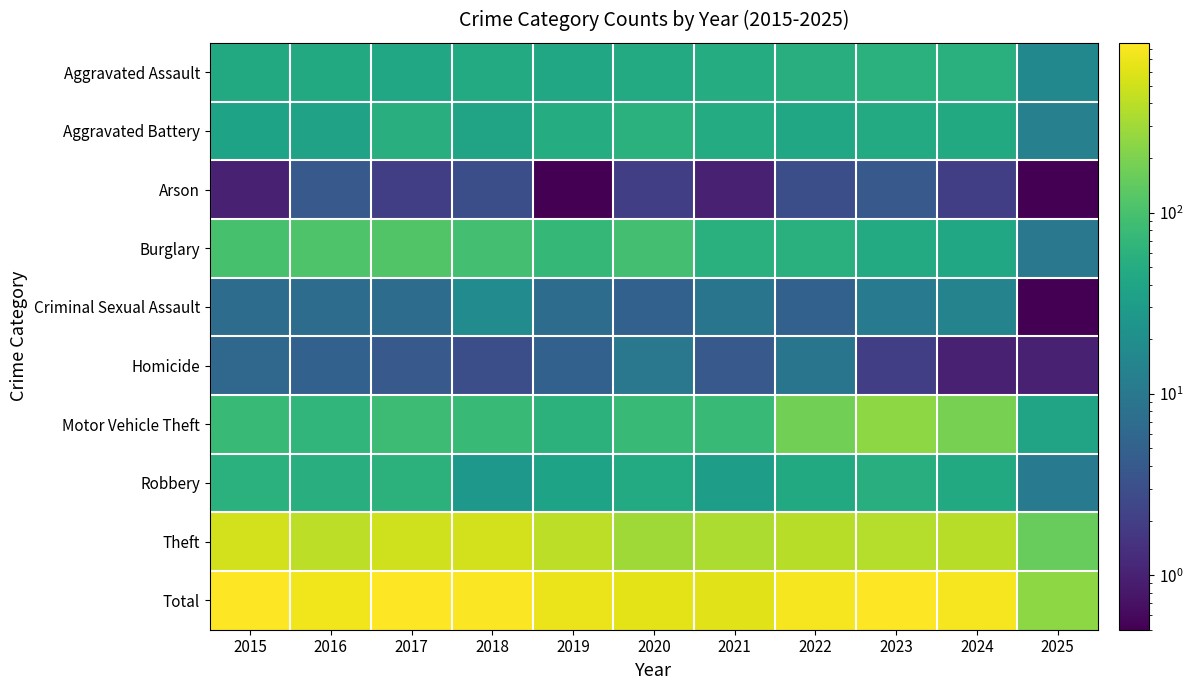

Reading left to right, extract all data points from this chart.

Aggravated Assault: 2015=46.0	2016=46.0	2017=44.0	2018=48.0	2019=44.0	2020=48.0	2021=50.0	2022=55.0	2023=59.0	2024=56.0	2025=16.0
Aggravated Battery: 2015=38.0	2016=37.0	2017=54.0	2018=39.0	2019=51.0	2020=59.0	2021=49.0	2022=42.0	2023=47.0	2024=46.0	2025=13.0
Arson: 2015=1.0	2016=4.0	2017=2.0	2018=3.0	2019=0.1	2020=2.0	2021=1.0	2022=3.0	2023=4.0	2024=2.0	2025=0.1
Burglary: 2015=98.0	2016=112.0	2017=114.0	2018=92.0	2019=72.0	2020=92.0	2021=57.0	2022=56.0	2023=48.0	2024=44.0	2025=10.0
Criminal Sexual Assault: 2015=7.0	2016=7.0	2017=7.0	2018=18.0	2019=7.0	2020=5.0	2021=9.0	2022=5.0	2023=11.0	2024=14.0	2025=0.1
Homicide: 2015=6.0	2016=5.0	2017=4.0	2018=3.0	2019=5.0	2020=10.0	2021=4.0	2022=9.0	2023=2.0	2024=1.0	2025=1.0
Motor Vehicle Theft: 2015=75.0	2016=67.0	2017=82.0	2018=78.0	2019=60.0	2020=75.0	2021=75.0	2022=175.0	2023=243.0	2024=190.0	2025=39.0
Robbery: 2015=59.0	2016=54.0	2017=60.0	2018=27.0	2019=38.0	2020=48.0	2021=32.0	2022=46.0	2023=53.0	2024=46.0	2025=11.0
Theft: 2015=515.0	2016=409.0	2017=497.0	2018=515.0	2019=409.0	2020=296.0	2021=341.0	2022=388.0	2023=377.0	2024=386.0	2025=153.0
Total: 2015=845.0	2016=741.0	2017=864.0	2018=823.0	2019=686.0	2020=635.0	2021=618.0	2022=779.0	2023=844.0	2024=785.0	2025=243.0